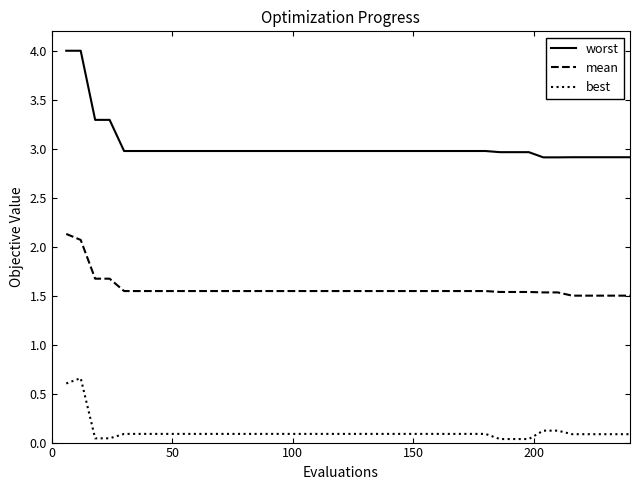

Which series has the widest spread of values?

worst